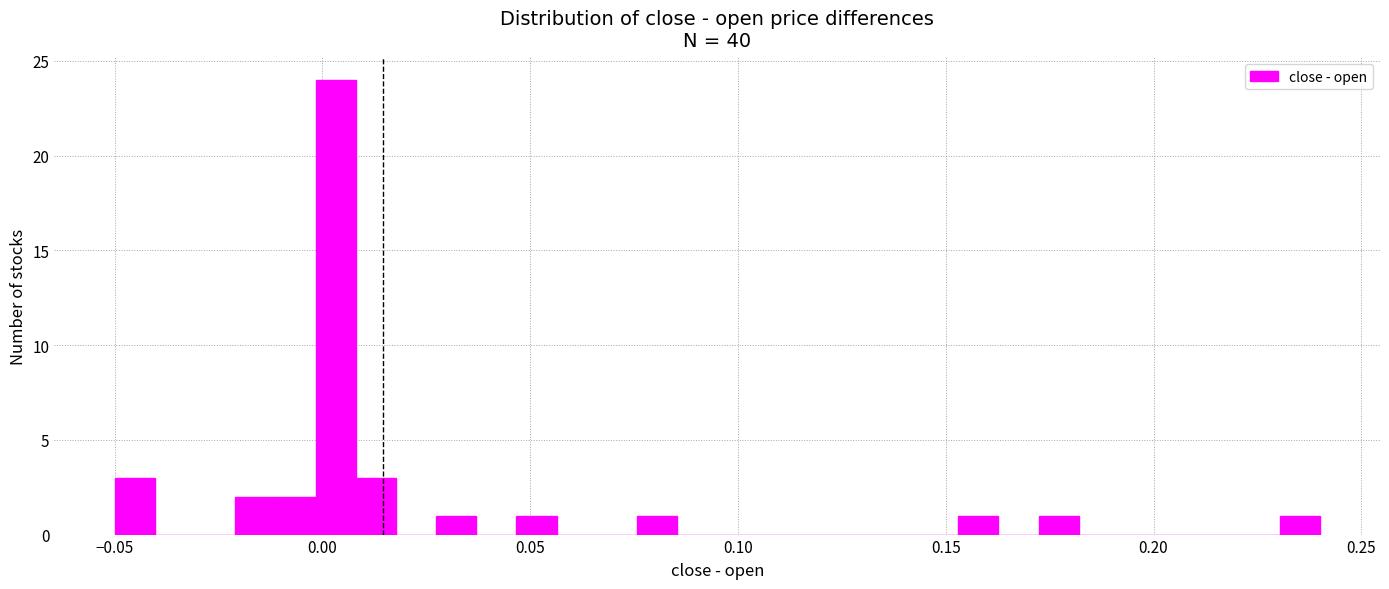

Around what value on the x-axis is the tallest bar? Give the approximate position of its centre, as read against the axis.

0.005